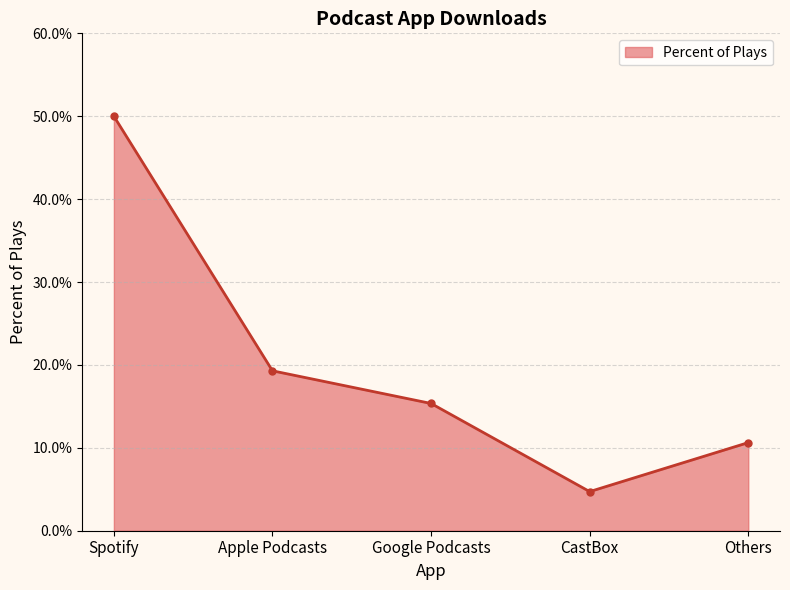

The value at Google Podcasts is 0.2. True or false?

True